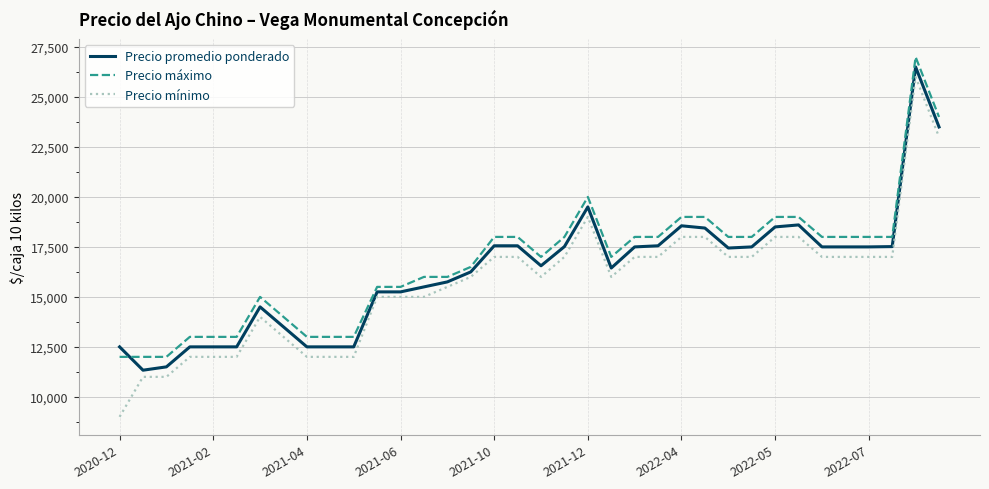

Does the chart display data point markers on the line(s)?

No